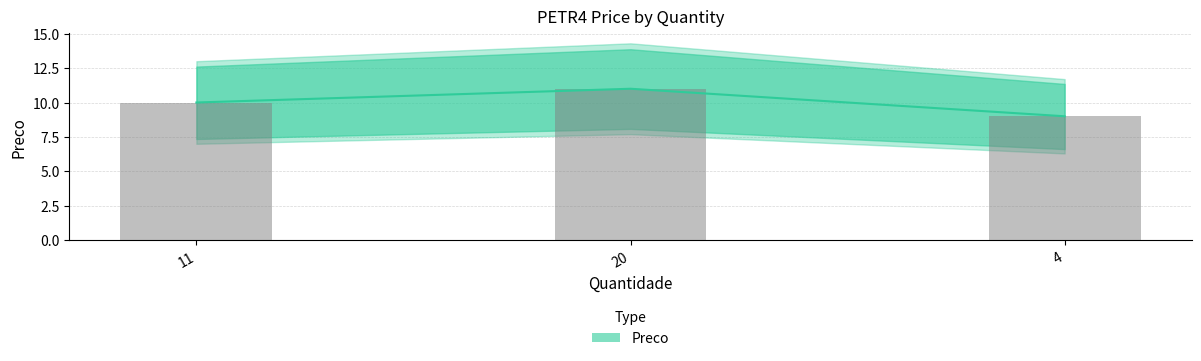

Is it true that the value at 20 is 11?

True